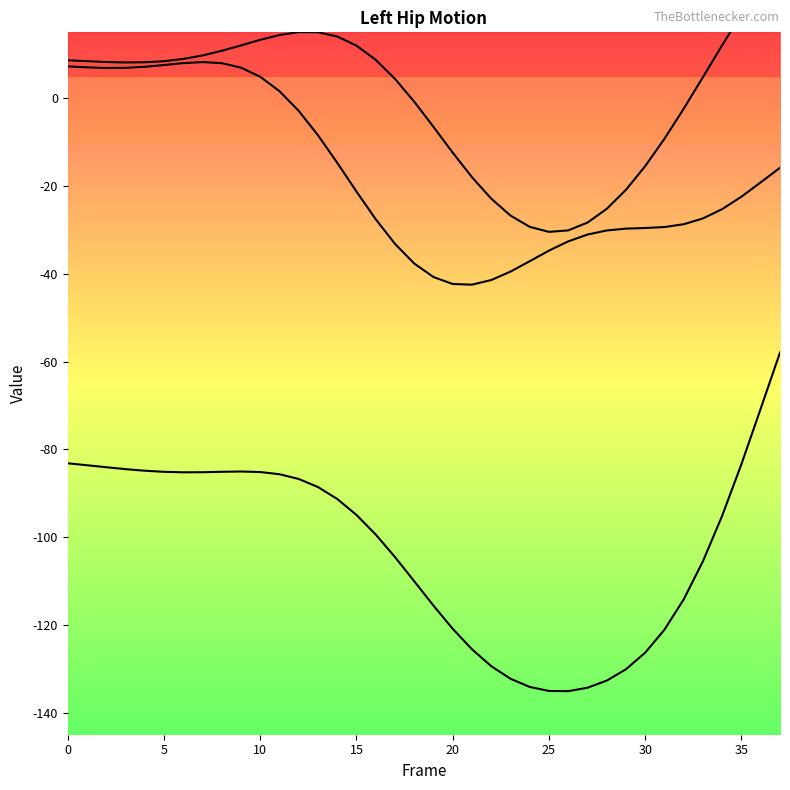

Reading left to right, what are all the values shown in this chart?

Left_Hip_X: 8.6	8.4	8.2	8.1	8.2	8.4	8.9	9.7	10.8	12.0	13.3	14.4	15.1	15.0	14.1	12.0	8.7	4.4	-0.8	-6.5	-12.4	-18.0	-22.9	-26.7	-29.3	-30.5	-30.1	-28.3	-25.2	-20.9	-15.5	-9.2	-2.4	4.8	12.1	19.2	25.8	31.6
Left_Hip_Y: 7.2	7.0	6.9	6.9	7.1	7.6	8.0	8.2	8.0	7.0	4.9	1.6	-2.9	-8.4	-14.7	-21.3	-27.6	-33.2	-37.7	-40.7	-42.3	-42.5	-41.4	-39.5	-37.1	-34.7	-32.6	-31.1	-30.1	-29.7	-29.6	-29.4	-28.7	-27.4	-25.3	-22.4	-19.2	-15.9
Left_Hip_Z: -83.2	-83.6	-84.1	-84.5	-84.9	-85.1	-85.2	-85.2	-85.1	-85.0	-85.2	-85.7	-86.7	-88.6	-91.3	-94.9	-99.4	-104.5	-110.0	-115.6	-120.9	-125.5	-129.4	-132.2	-134.1	-135.0	-135.1	-134.3	-132.7	-130.1	-126.3	-121.1	-114.2	-105.5	-95.1	-83.3	-70.7	-57.9